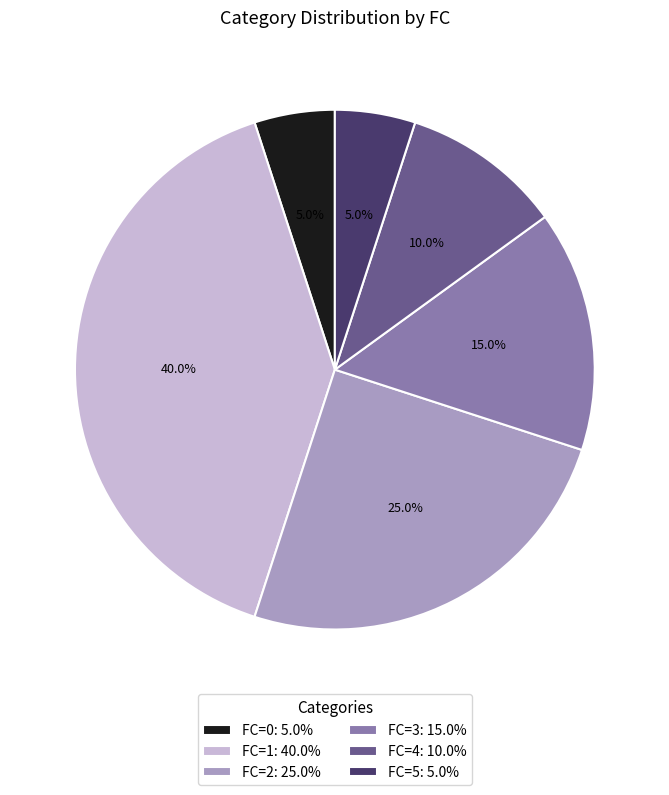

To the nearest percent, what is the average slice percentage?

17%